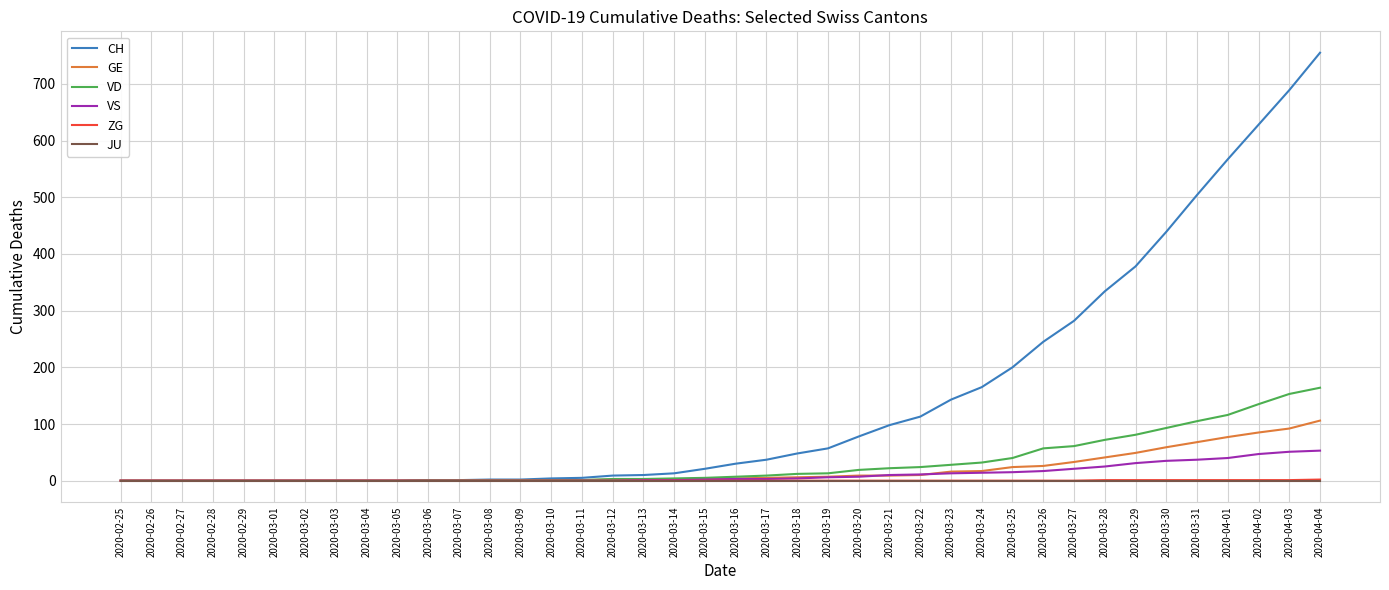

What is the difference between the second highest and minimum values in the ZG series?

1